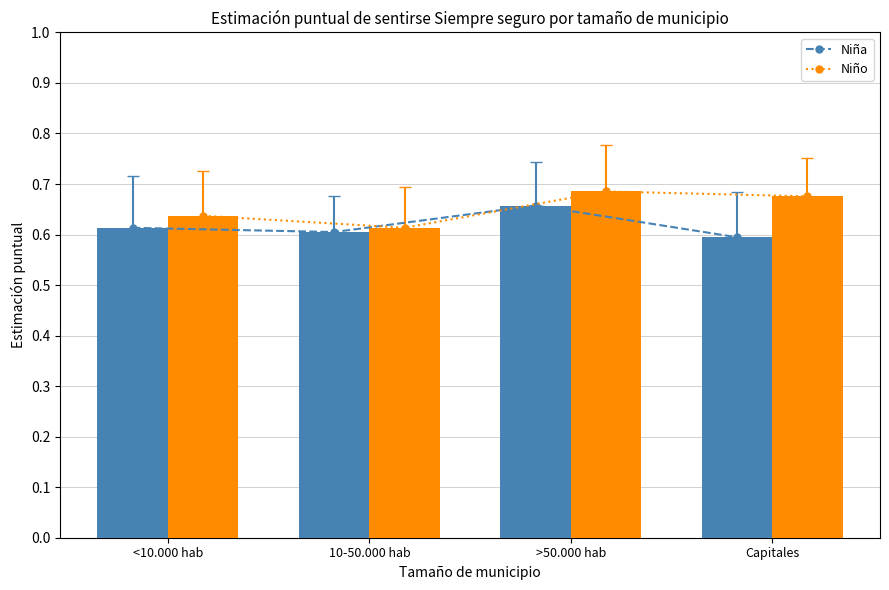

Is it true that Niño_line equals 0.6 at 10-50.000 hab?

True